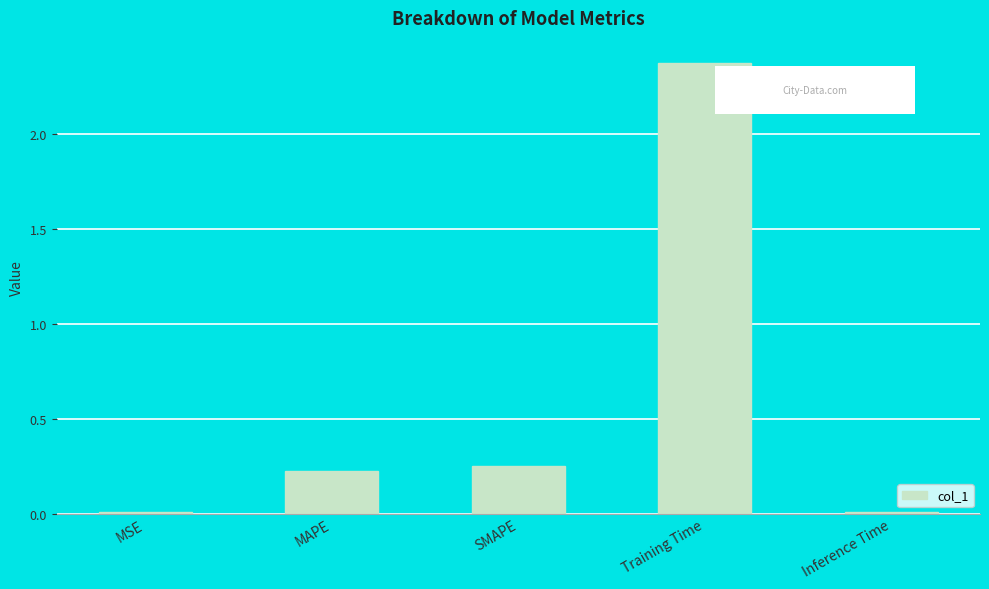

What is the average value?

0.6